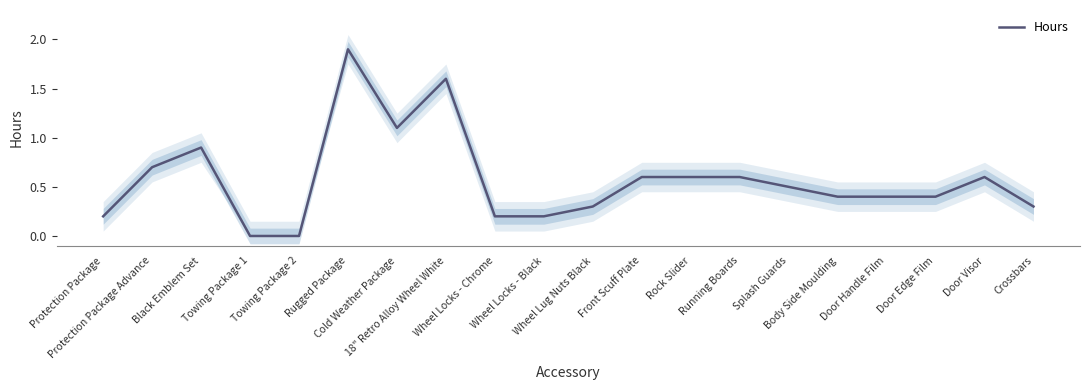

True or false: the data has more than 0 interior local peaks.

True